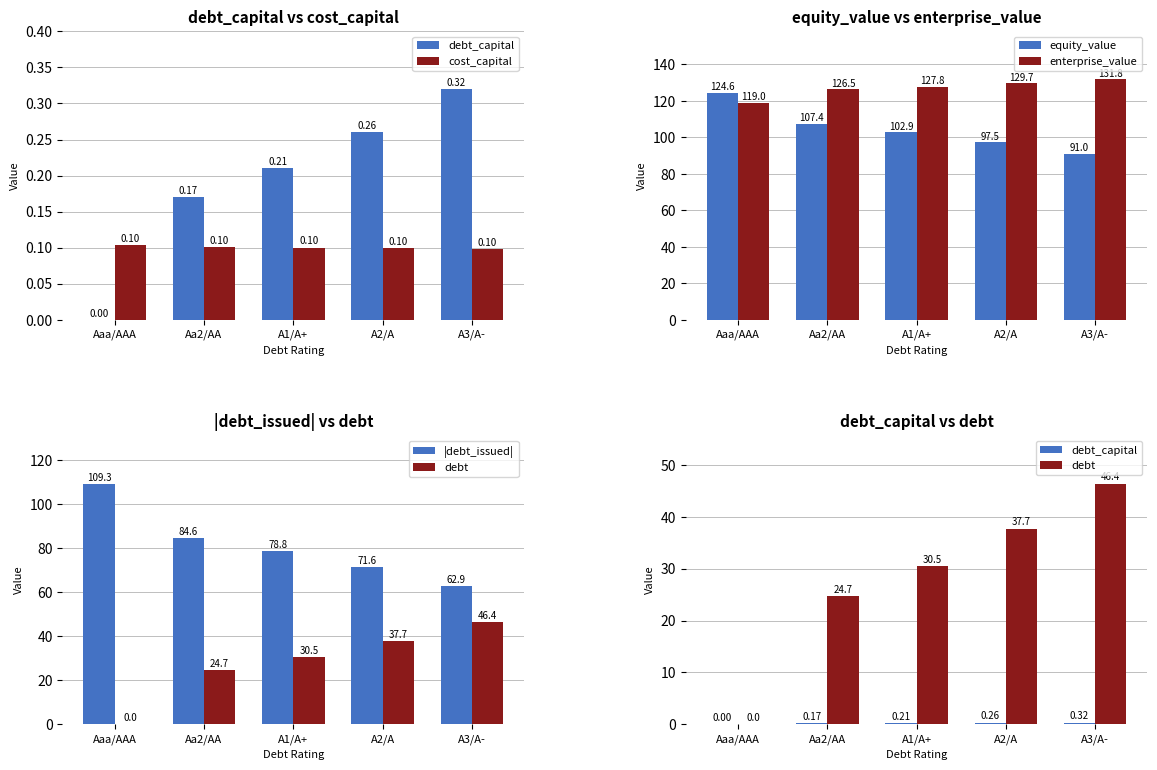

What are all the series names shown in the legend?

debt_capital, cost_capital, equity_value, enterprise_value, |debt_issued|, debt